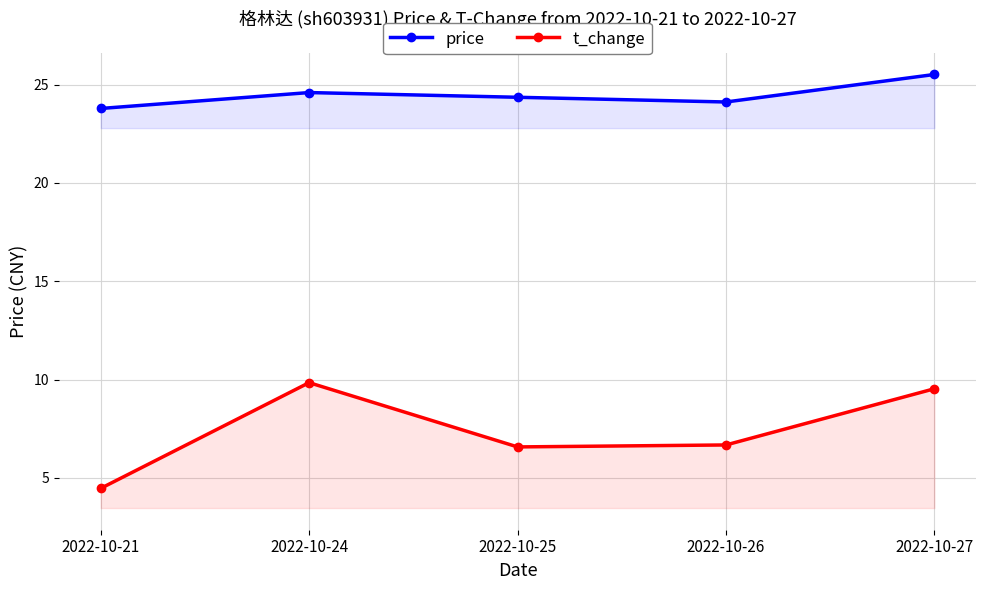

Which series has the largest range (max minus min)?

t_change